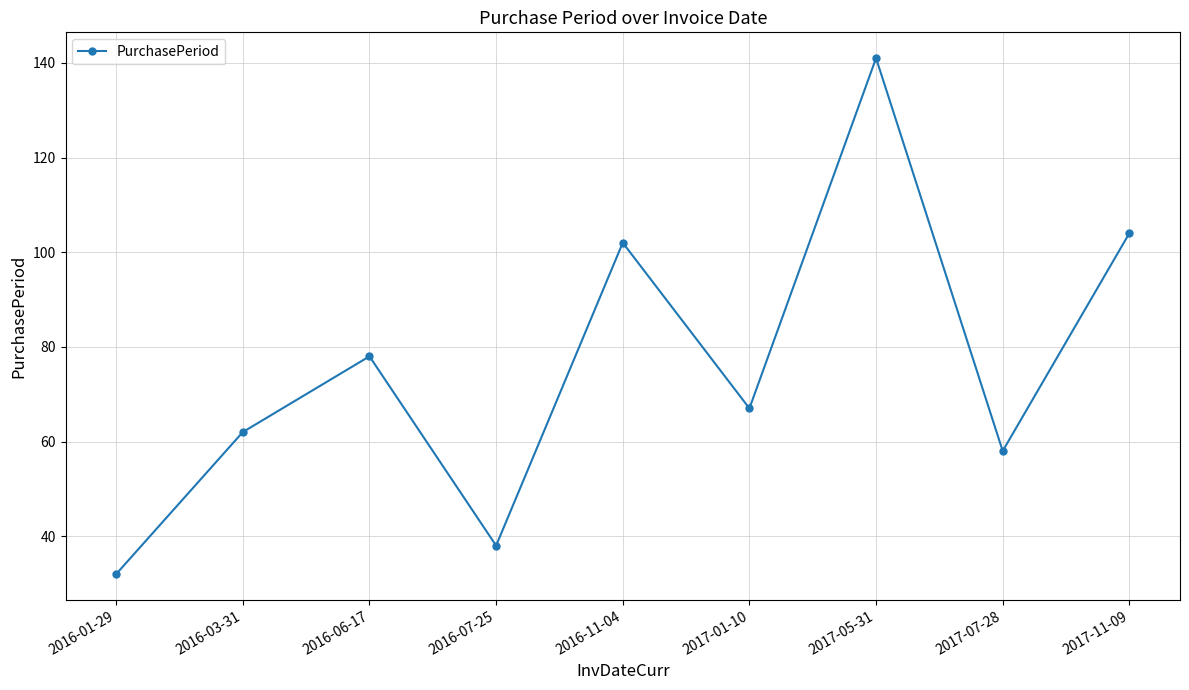

At which label does the data first exceed 67?

2016-06-17